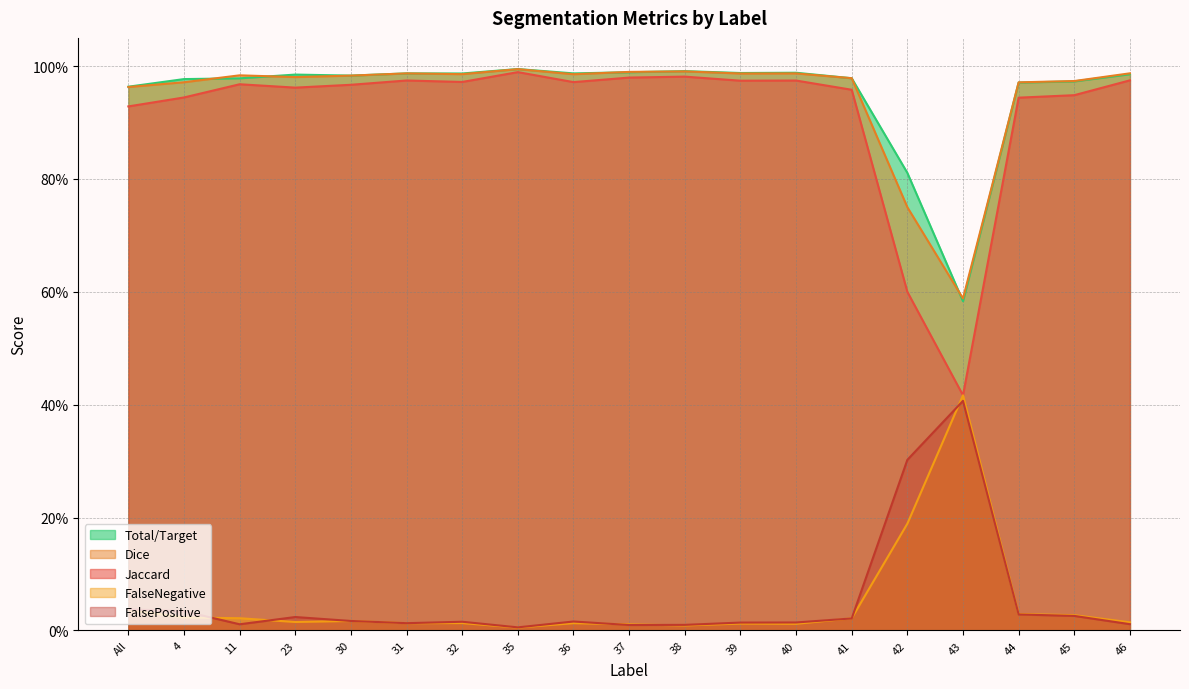

Reading left to right, transcribe all the data shown in this chart.

Jaccard: 0.9	0.9	1.0	1.0	1.0	1.0	1.0	1.0	1.0	1.0	1.0	1.0	1.0	1.0	0.6	0.4	0.9	0.9	1.0
Dice: 1.0	1.0	1.0	1.0	1.0	1.0	1.0	1.0	1.0	1.0	1.0	1.0	1.0	1.0	0.8	0.6	1.0	1.0	1.0
FalseNegative: 0.0	0.0	0.0	0.0	0.0	0.0	0.0	0.0	0.0	0.0	0.0	0.0	0.0	0.0	0.2	0.4	0.0	0.0	0.0
FalsePositive: 0.0	0.0	0.0	0.0	0.0	0.0	0.0	0.0	0.0	0.0	0.0	0.0	0.0	0.0	0.3	0.4	0.0	0.0	0.0
Total/Target: 1.0	1.0	1.0	1.0	1.0	1.0	1.0	1.0	1.0	1.0	1.0	1.0	1.0	1.0	0.8	0.6	1.0	1.0	1.0